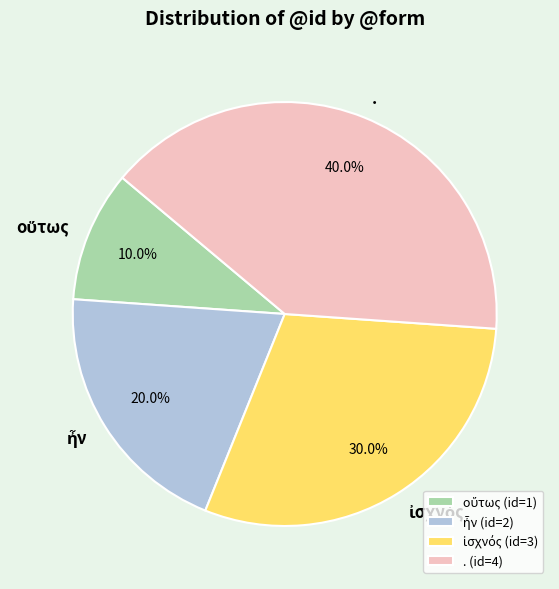

Does . account for over 50% of the chart?

No